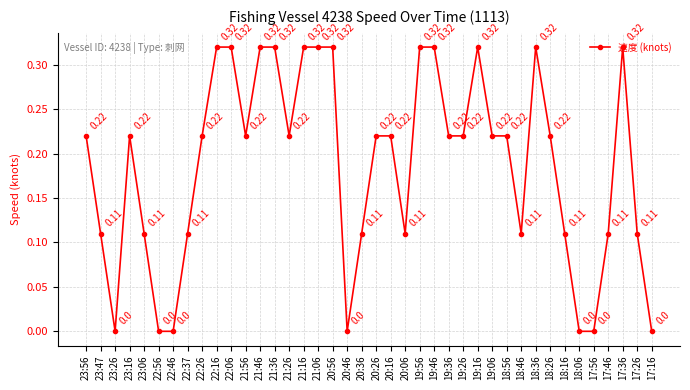

Between 19:46 and 19:36, which is larger?

19:46